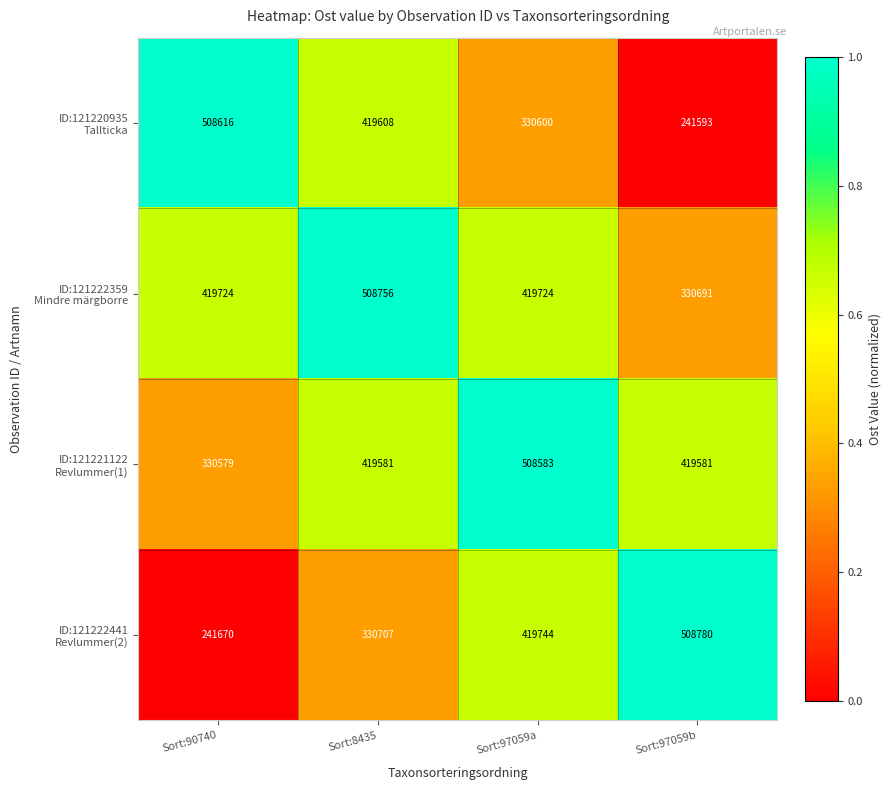

At how many categories does at least one series exceed 330965?

4